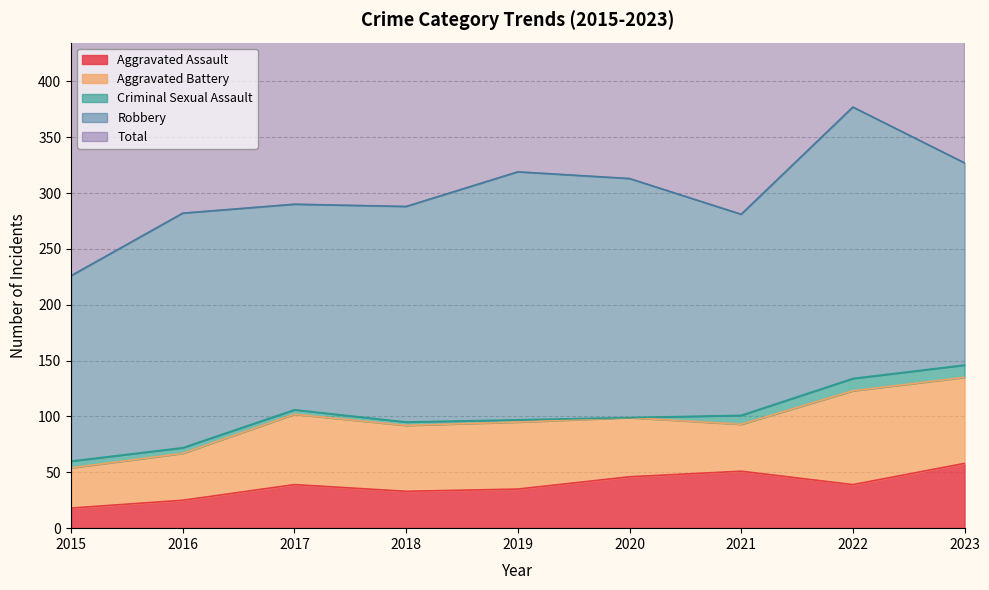

How many interior local peaks does the Aggravated Assault series have?

2